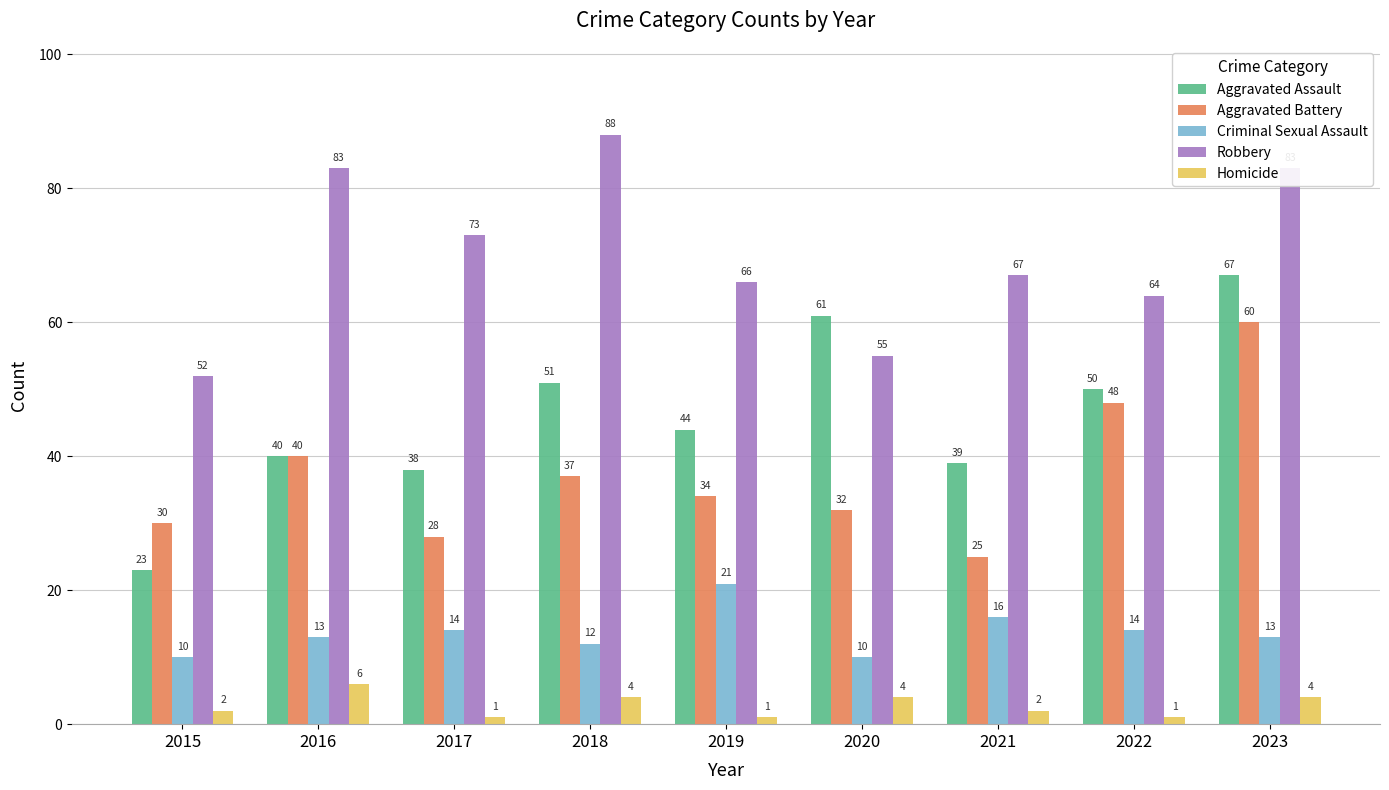

Does the chart contain stacked bars?

No